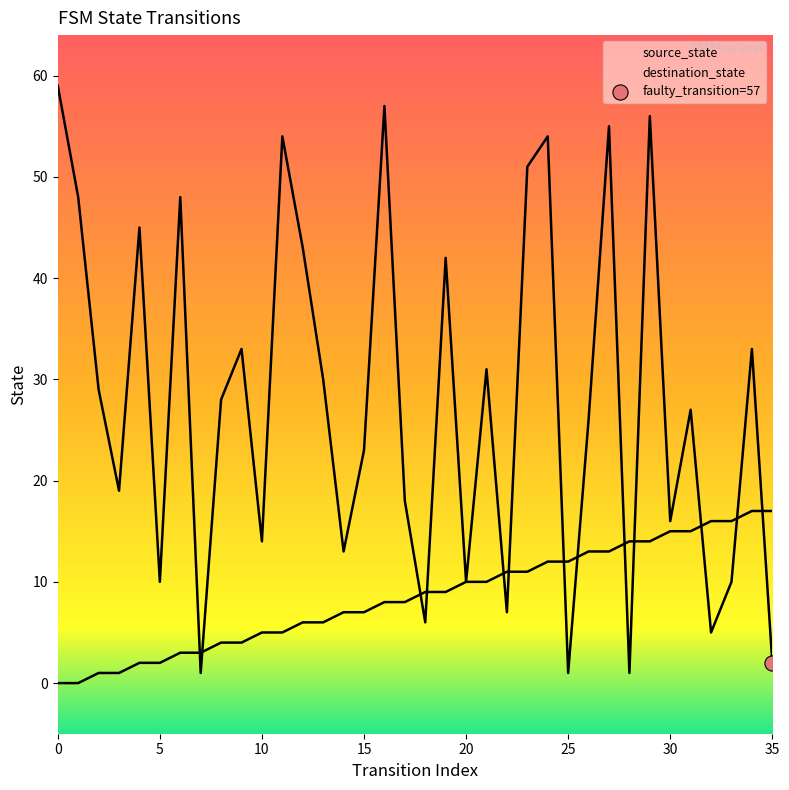

At which category is the sum across all series the highest?

29